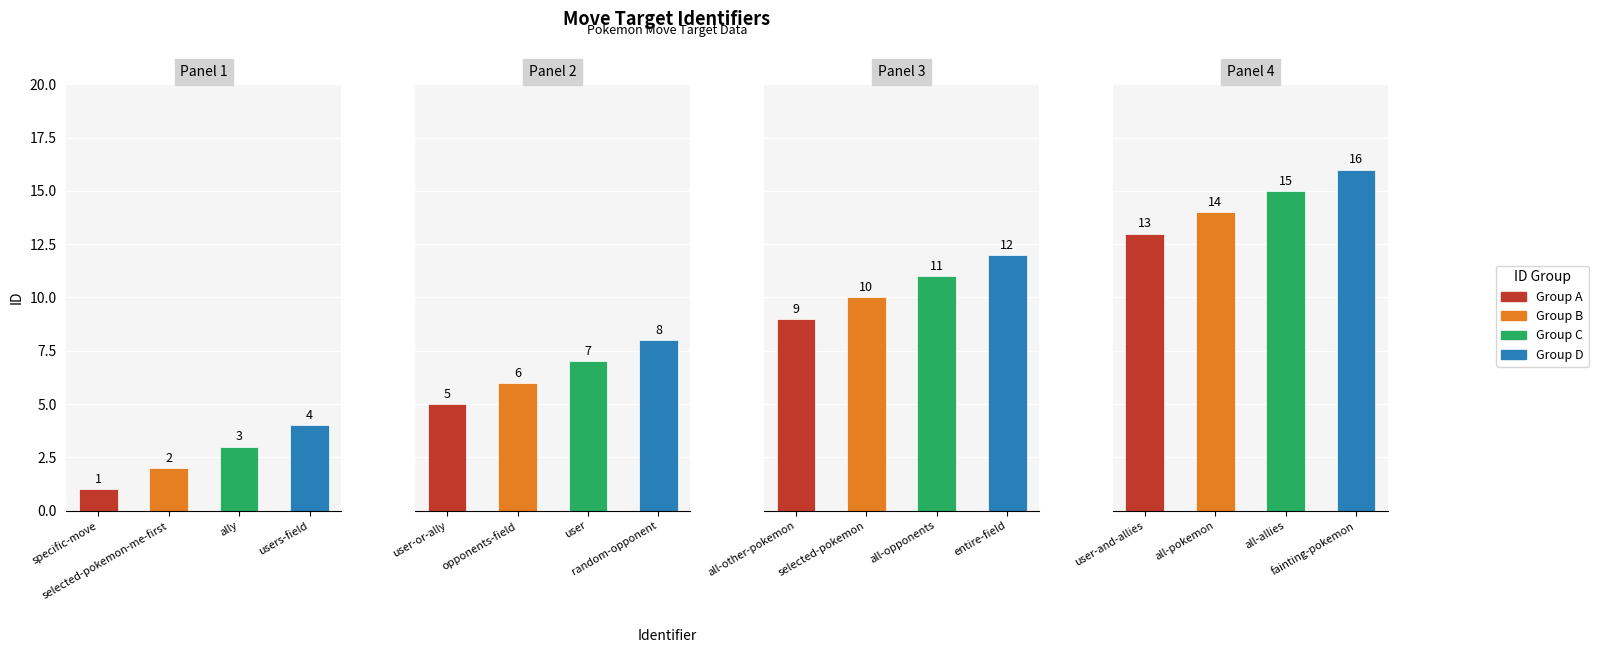

List the labels in order of value, largest first.

fainting-pokemon, all-allies, all-pokemon, user-and-allies, entire-field, all-opponents, selected-pokemon, all-other-pokemon, random-opponent, user, opponents-field, user-or-ally, users-field, ally, selected-pokemon-me-first, specific-move